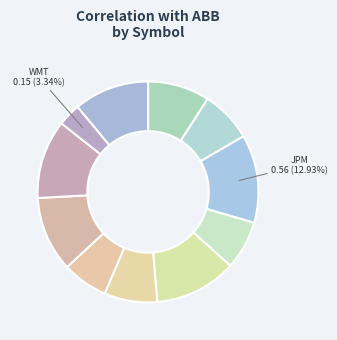

Which category has the biggest portion of the pie?

JPM